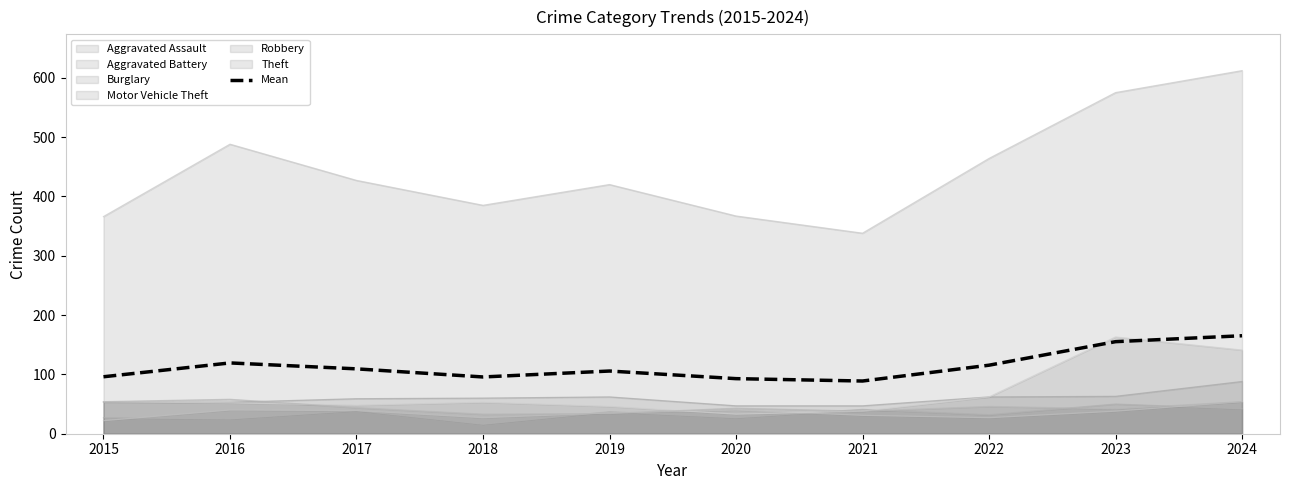

Reading left to right, extract all data points from this chart.

2015=96.0	2016=119.3	2017=109.3	2018=95.7	2019=105.7	2020=92.8	2021=88.8	2022=115.5	2023=155.2	2024=165.2